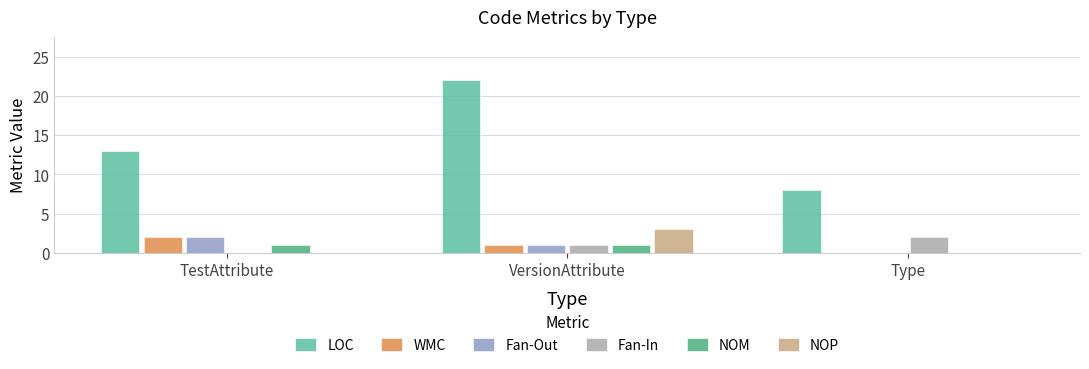

True or false: WMC has a value of 1 at VersionAttribute.

True